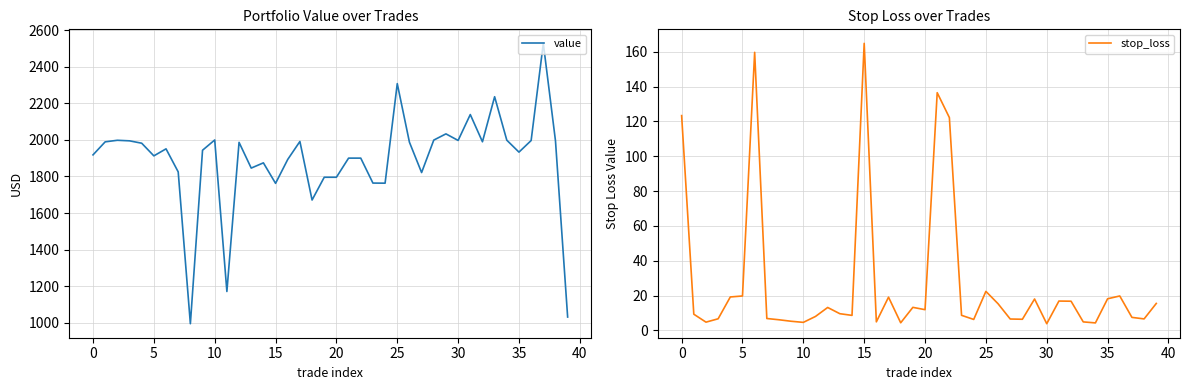

The value of value at 30 is 1997.5. True or false?

True